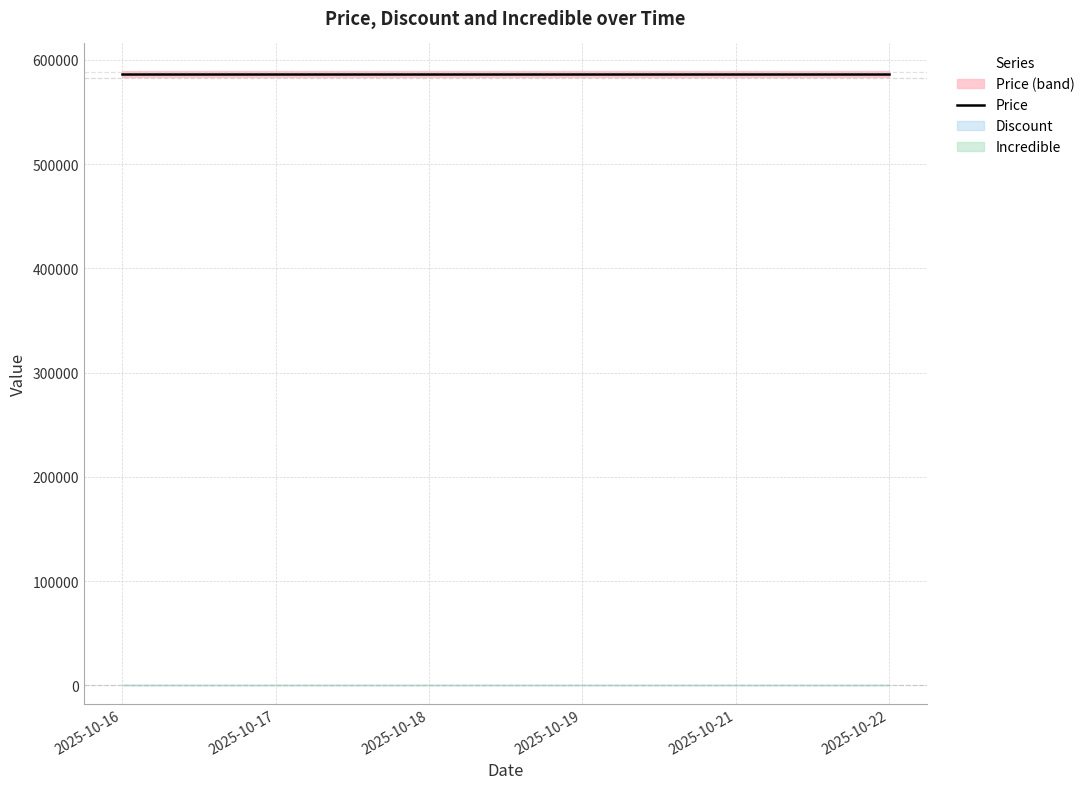

True or false: Price and Incredible intersect in this chart.

False